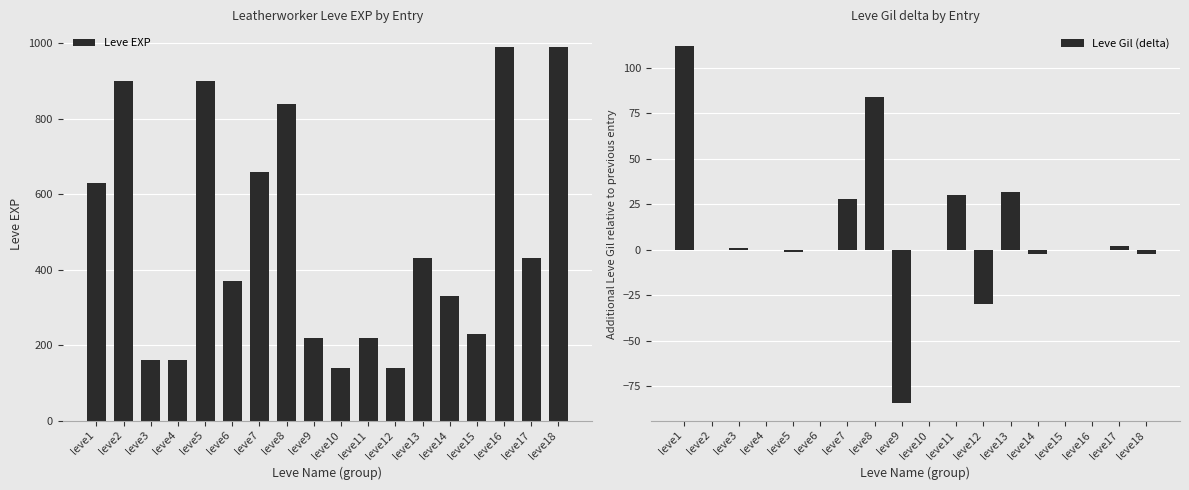

Count the number of data series in this chart.

2